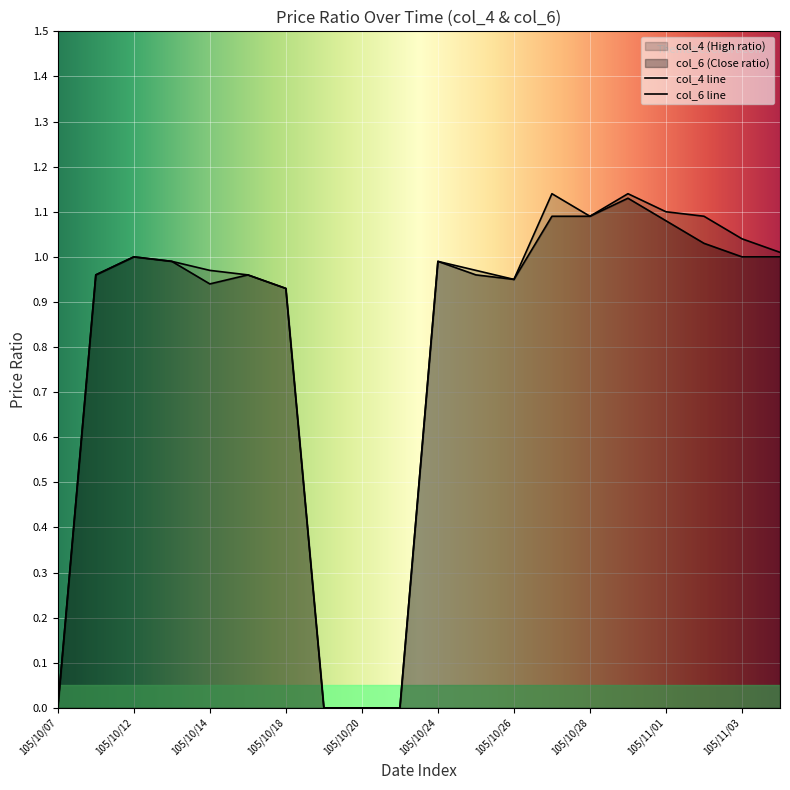

Which series changed the most between 105/10/13 and 105/10/27?

col_4